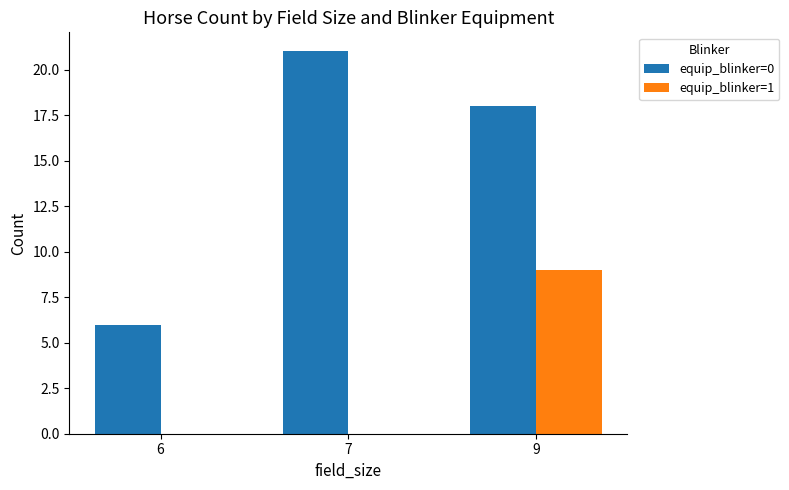

What is the total value across all series at 7?

21